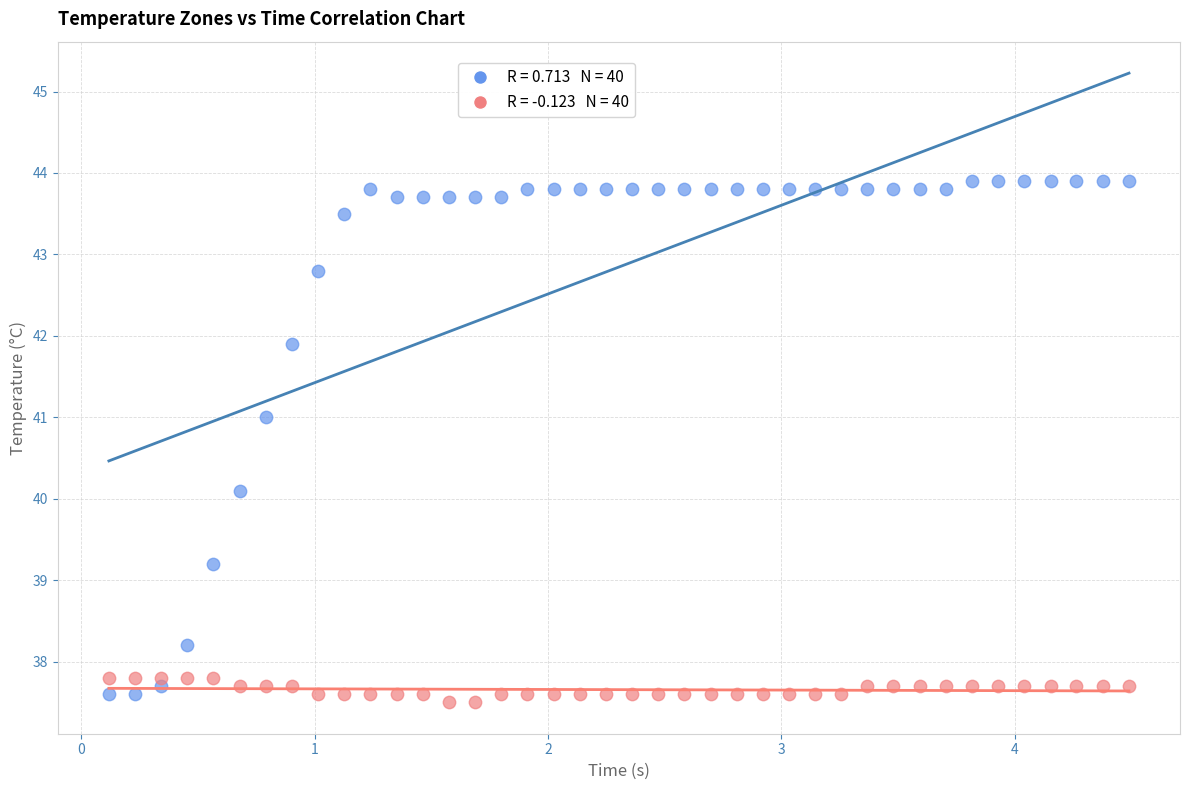

Across all data points, what is the range of X values (max minus min)?

4.4